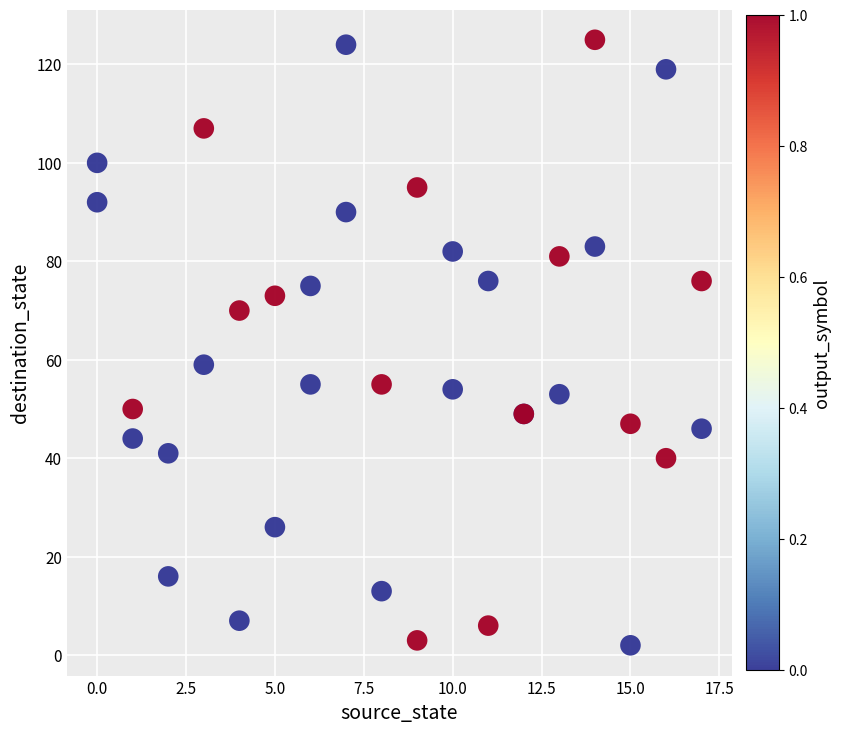

What Y value in the scatter plot is closest to 63?

59